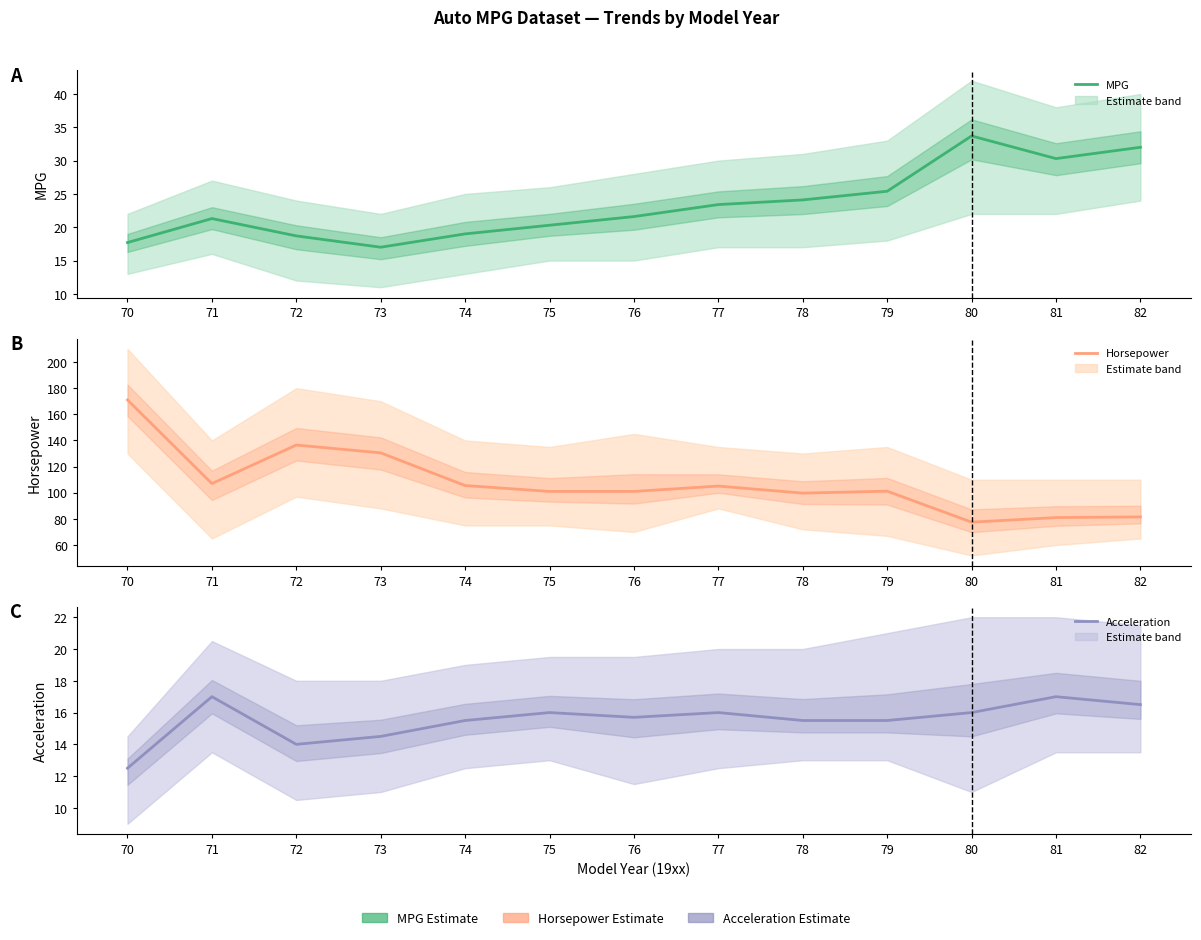

Reading left to right, extract all data points from this chart.

MPG: 70=17.7	71=21.3	72=18.7	73=17.0	74=19.0	75=20.3	76=21.6	77=23.4	78=24.1	79=25.4	80=33.7	81=30.3	82=32.0
Horsepower: 70=171.0	71=107.0	72=136.5	73=130.5	74=105.5	75=101.0	76=101.0	77=105.1	78=99.7	79=101.2	80=77.5	81=81.0	82=81.5
Acceleration: 70=12.5	71=17.0	72=14.0	73=14.5	74=15.5	75=16.0	76=15.7	77=16.0	78=15.5	79=15.5	80=16.0	81=17.0	82=16.5